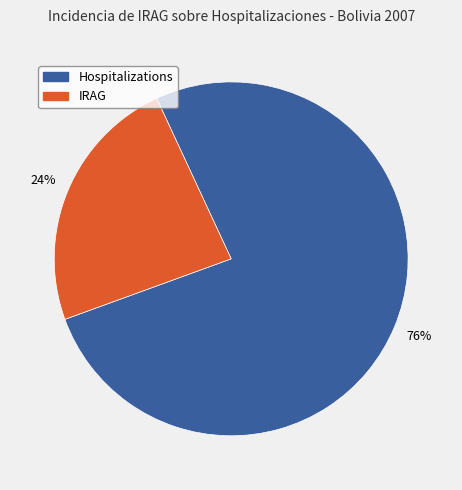

Does any single category account for the majority?

Yes